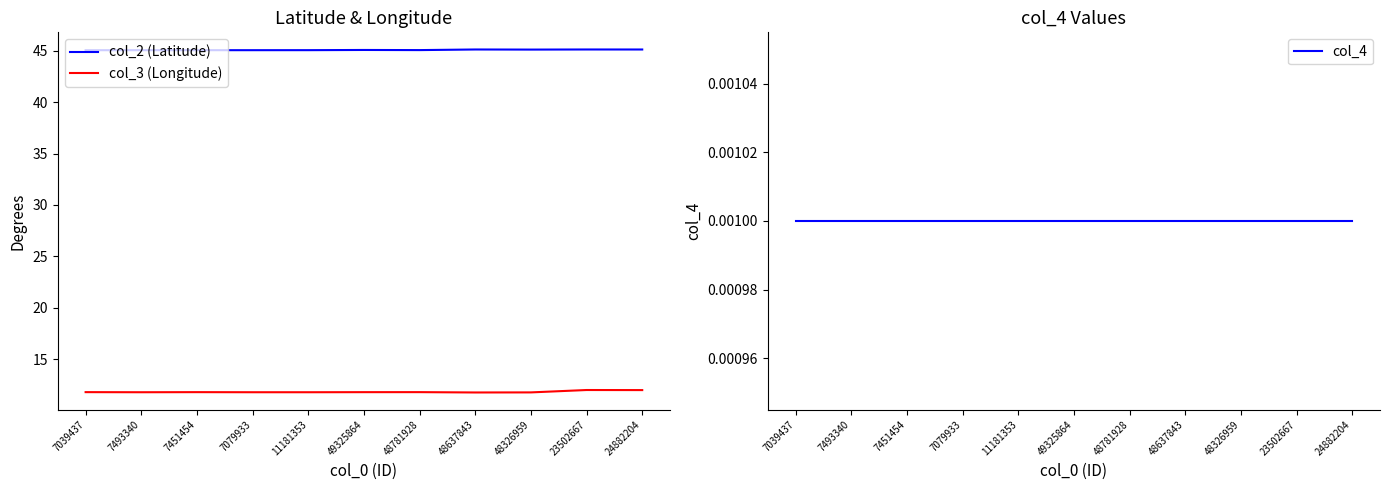

List the series in order of their overall mean, lowest first.

col_4, col_3 (Longitude), col_2 (Latitude)